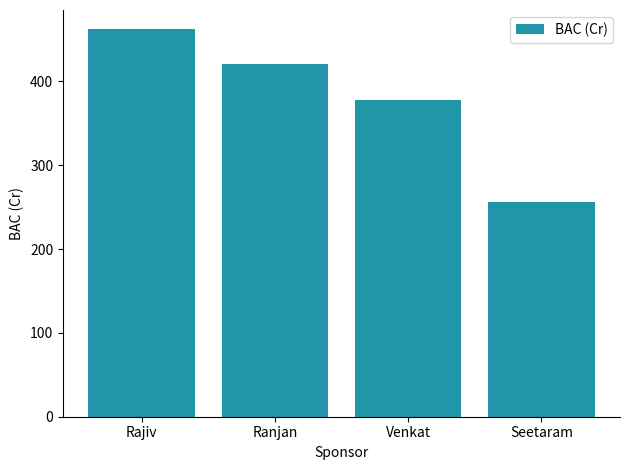

List the labels in order of value, smallest first.

Seetaram, Venkat, Ranjan, Rajiv